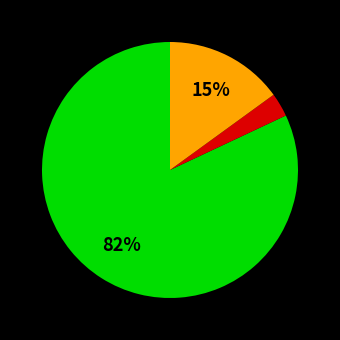

Does any single category account for the majority?

Yes